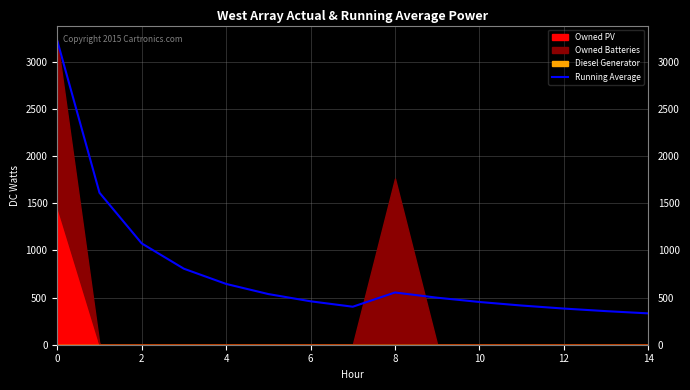

Read the value at 11.

415.4